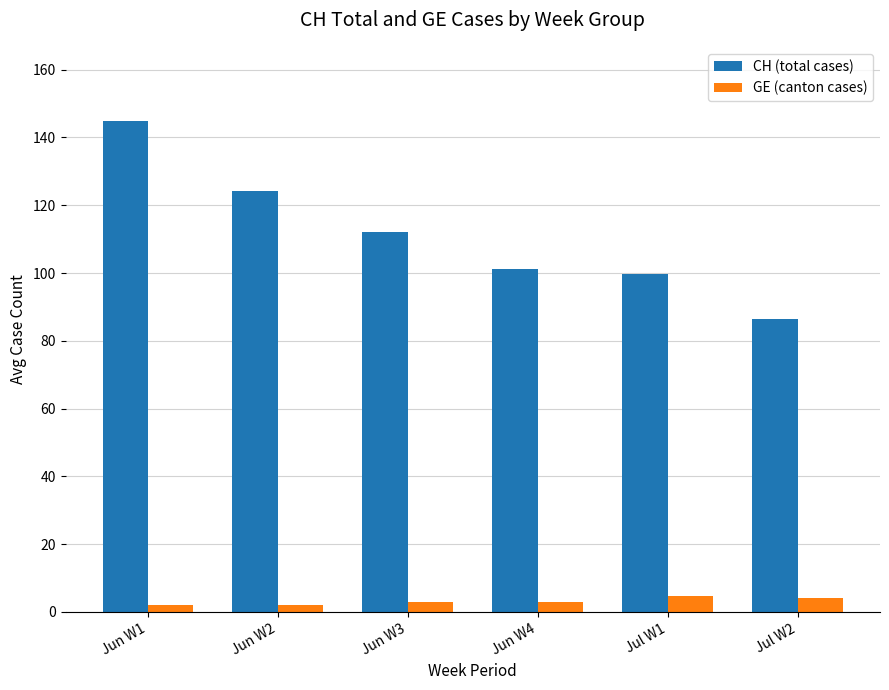

How many data points in CH (total cases) are less than 112?

3